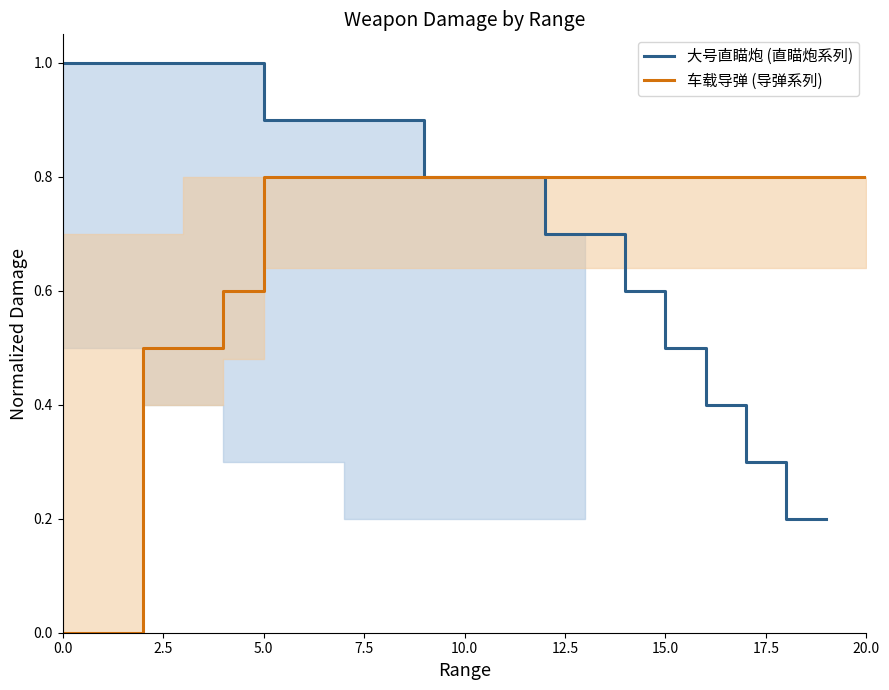

What is the highest value of the 大号直瞄炮 (直瞄炮系列) series?

1.0